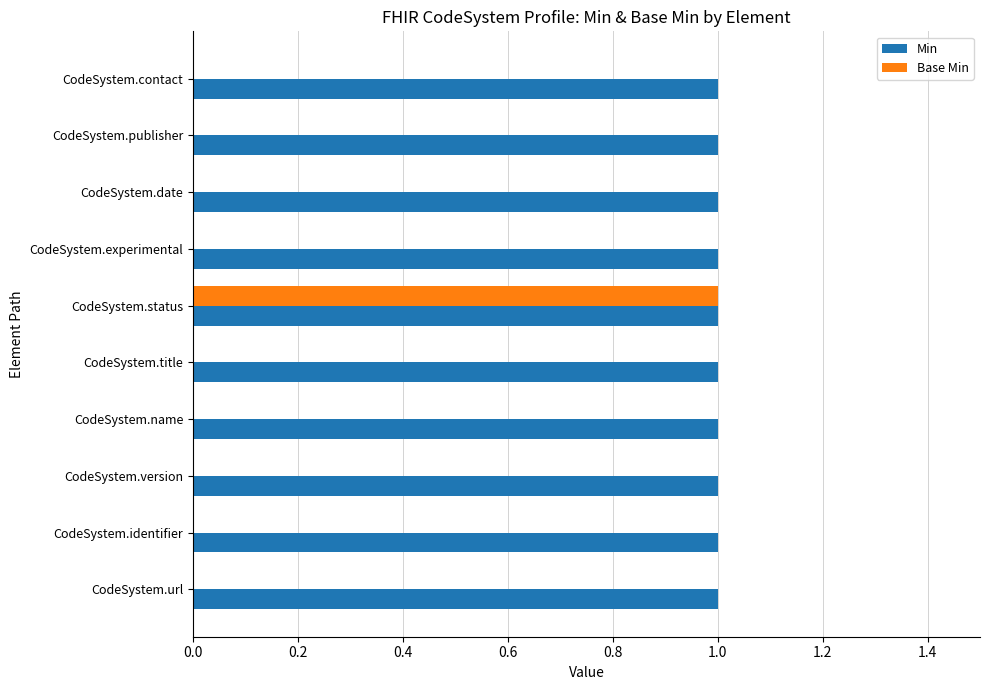

Which series changed the most between CodeSystem.status and CodeSystem.date?

Base Min